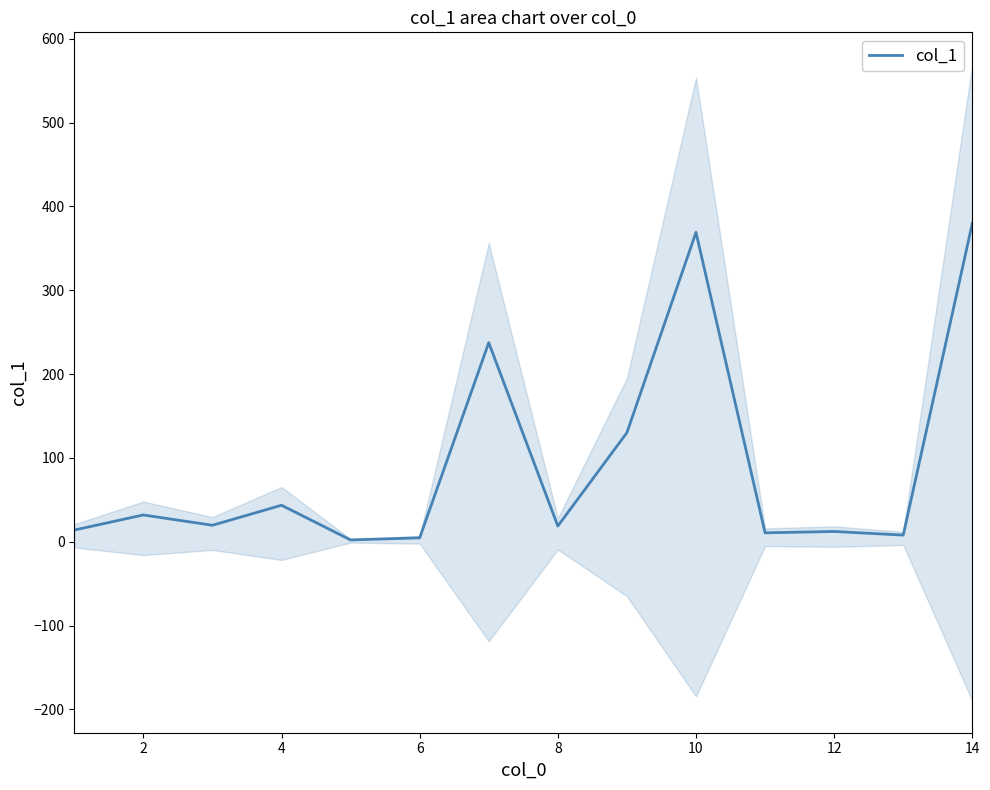

The value of col_1 at 14 is 526.0. True or false?

False